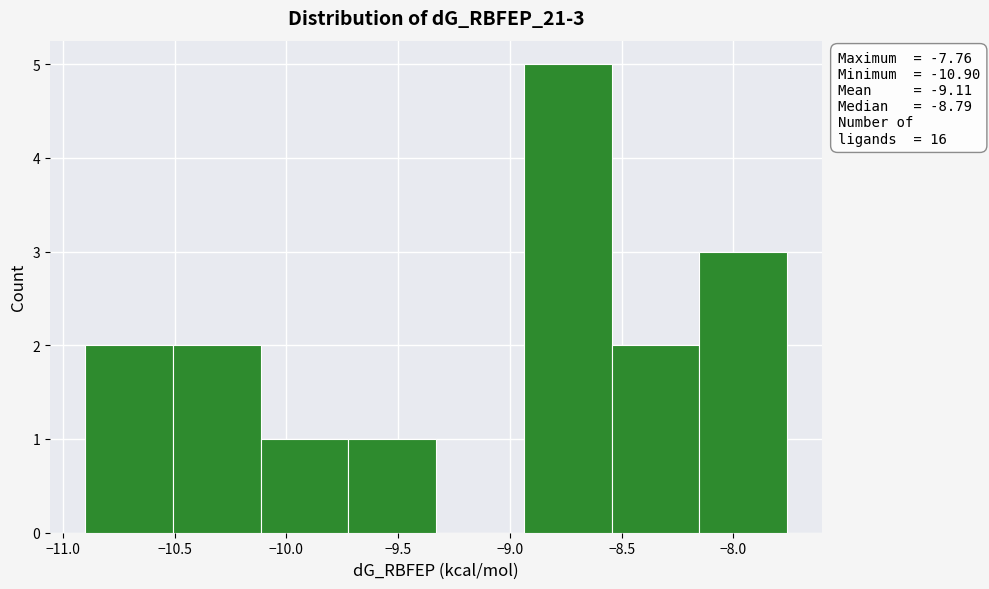

Which range on the x-axis has the tallest bar?

-8.95 to -8.55